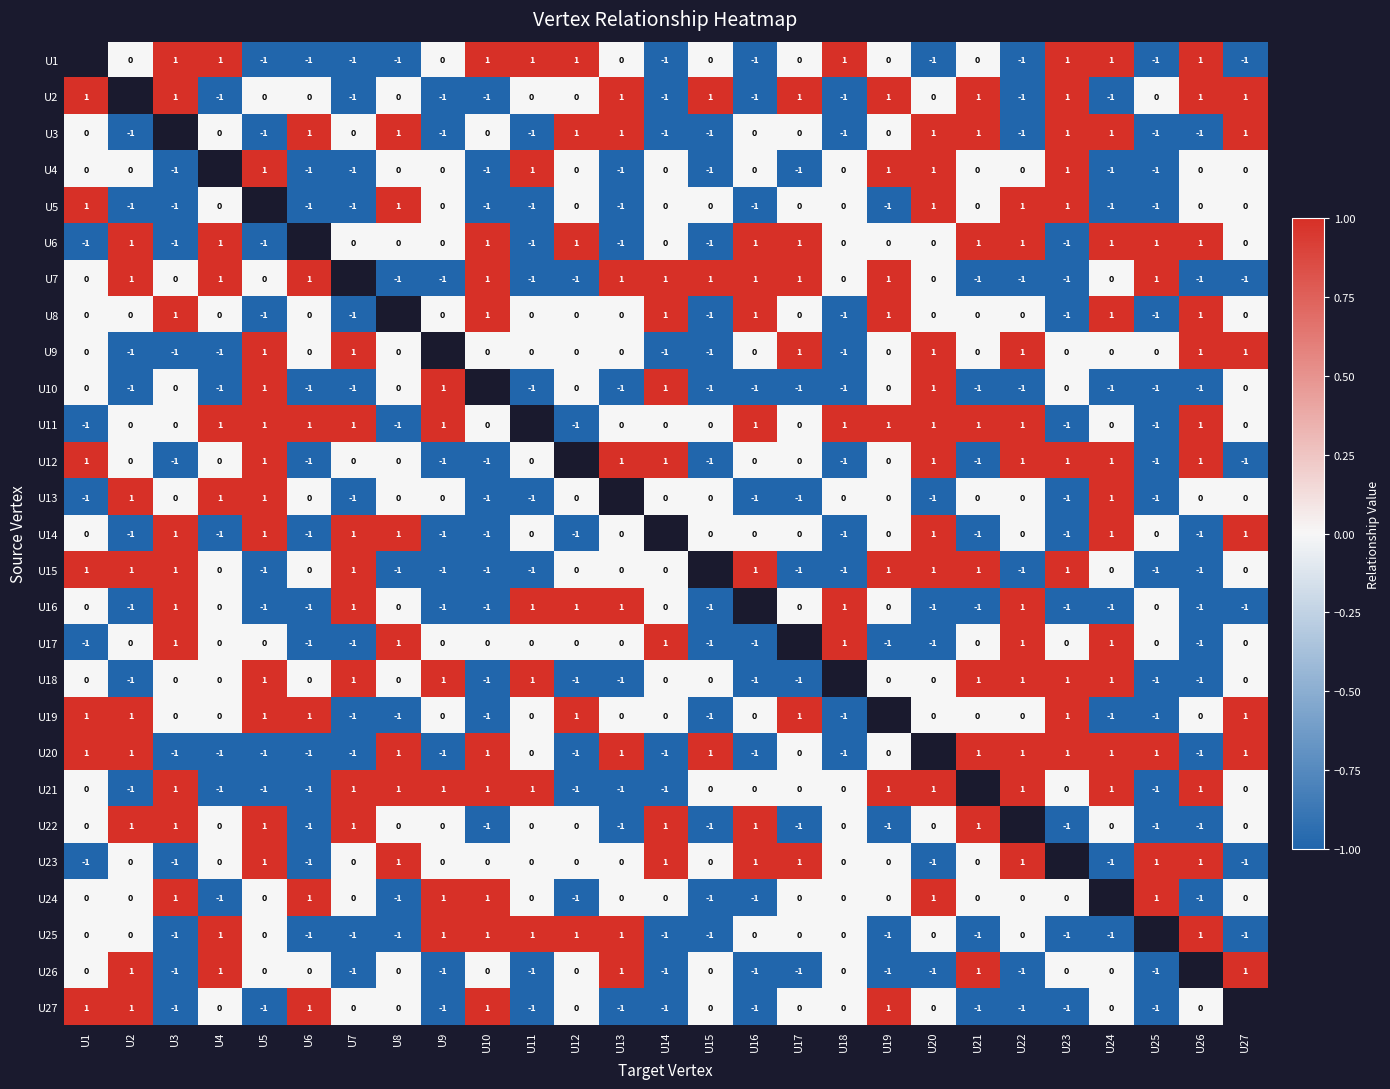

List the labels in order of U9 value, smallest first.

U2, U3, U4, U14, U15, U18, U1, U6, U8, U10, U11, U12, U13, U16, U19, U21, U23, U24, U25, U5, U7, U9, U17, U20, U22, U26, U27